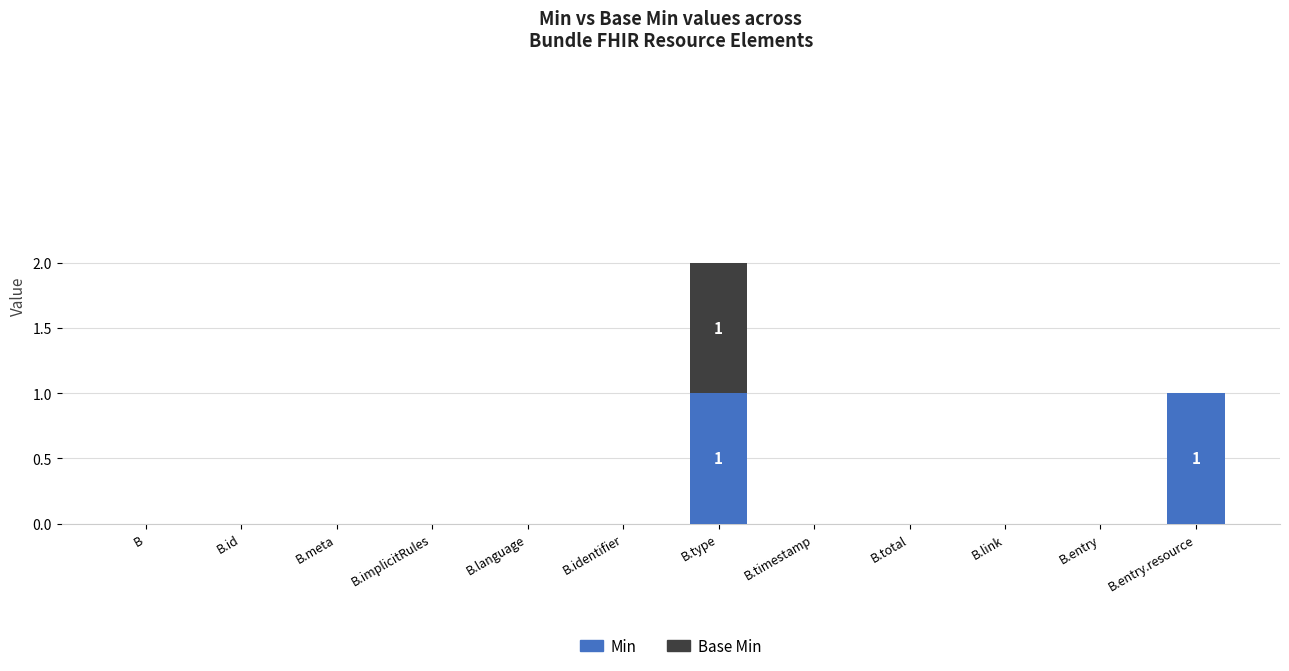

Count the number of categories in the chart.

12